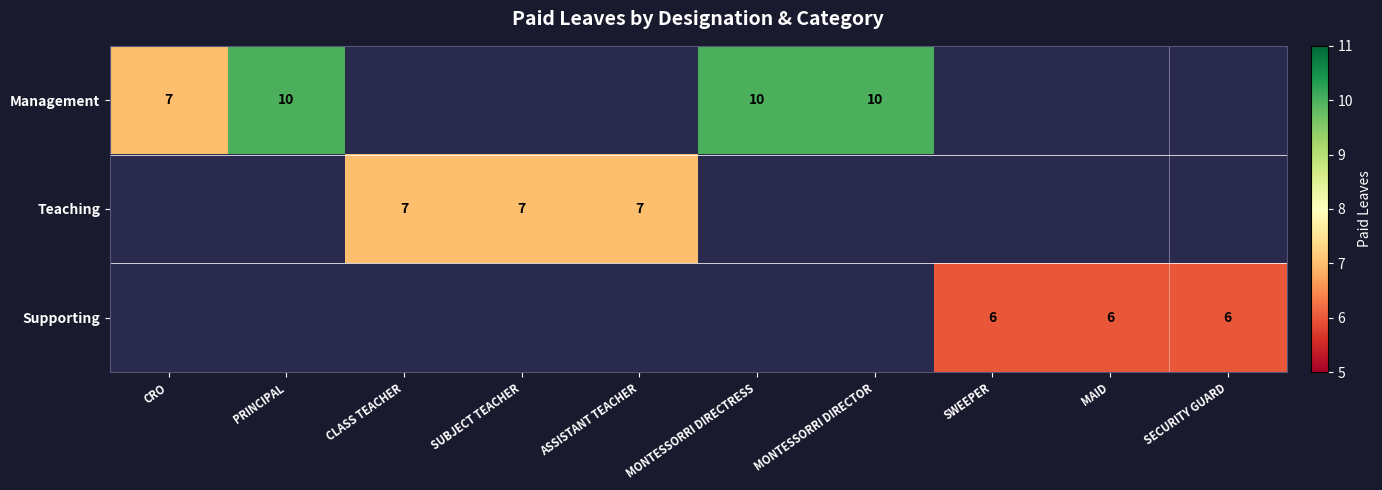

Which has a higher value, ASSISTANT TEACHER or CLASS TEACHER?

CLASS TEACHER